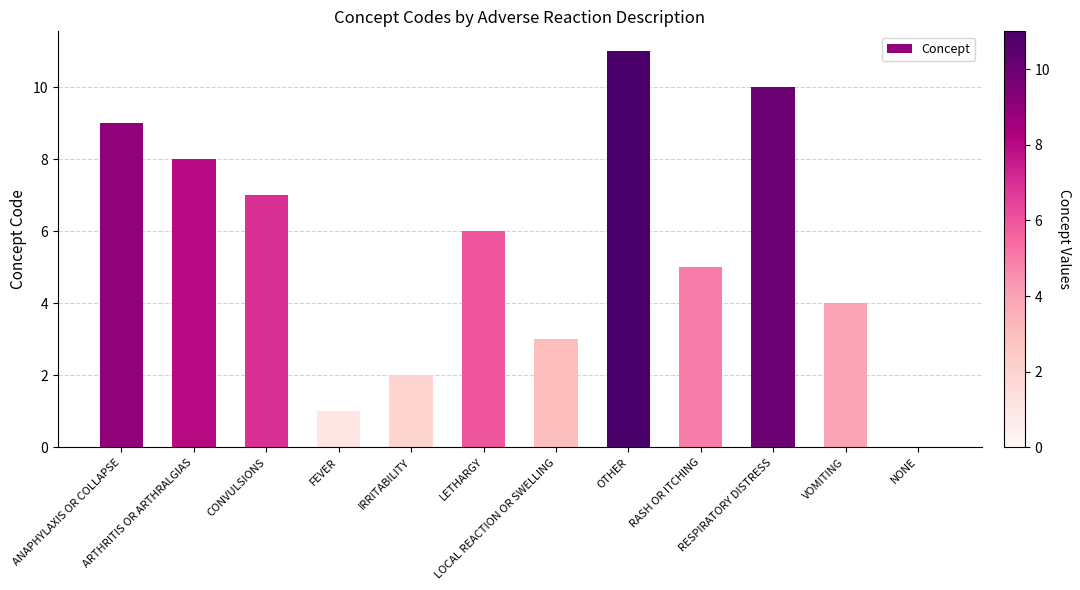

Which has a higher value, LETHARGY or ANAPHYLAXIS OR COLLAPSE?

ANAPHYLAXIS OR COLLAPSE